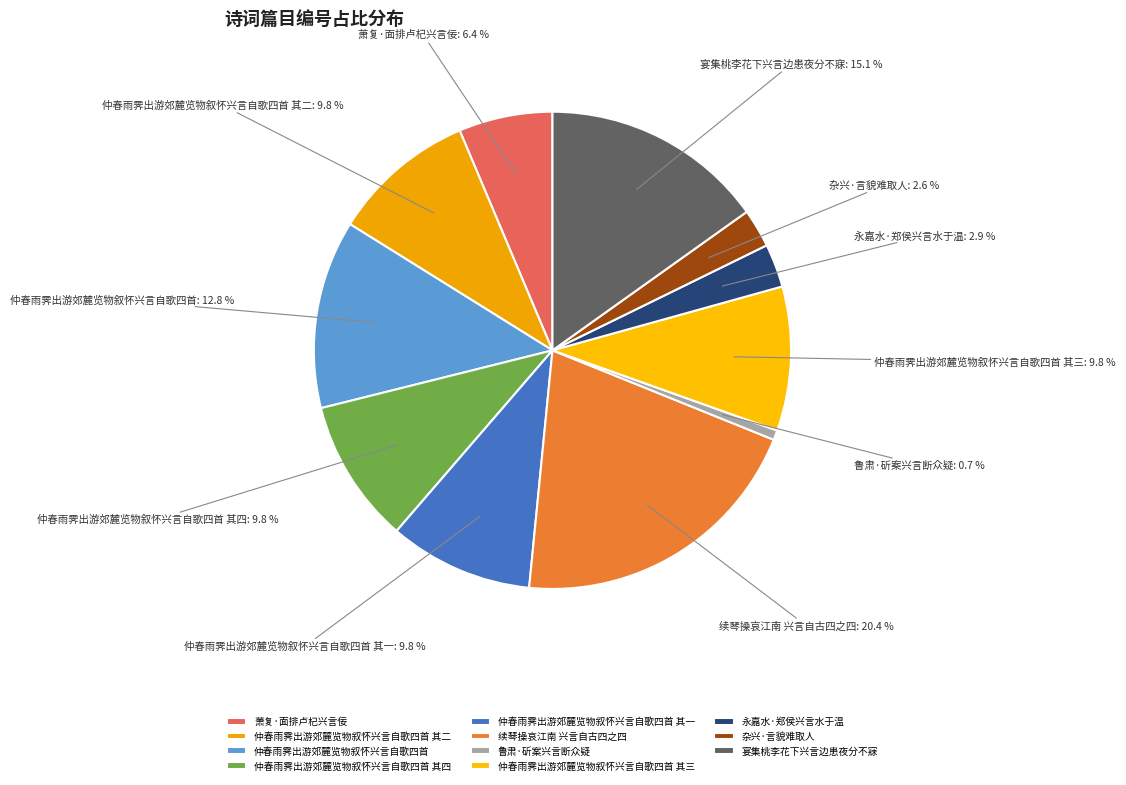

To the nearest percent, what is the difference between the 仲春雨霁出游郊麓览物叙怀兴言自歌四首 其四 and 萧复·面排卢杞兴言佞 slice percentages?

3%